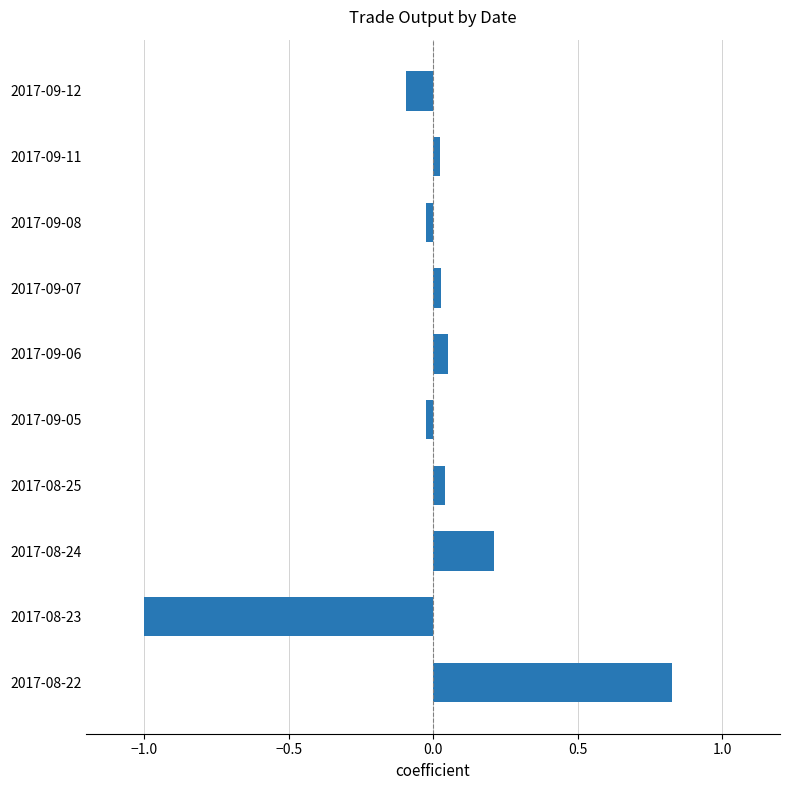

How many bars are there in total?

10